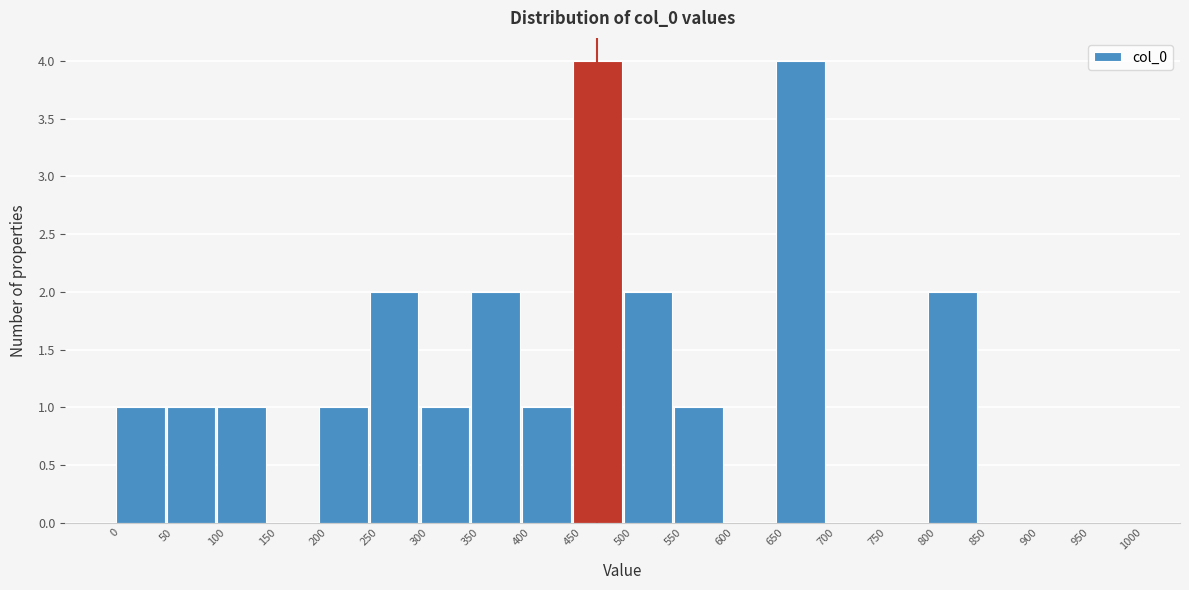

What is the height of the bar covering 250 to 300 on the x-axis? The values are not printed on the chart, so give them approximately, as read against the axis.

2